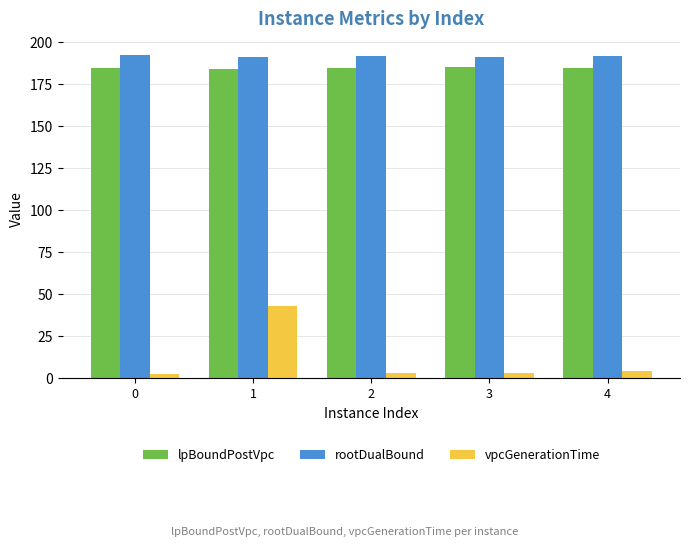

What is the lowest value of the vpcGenerationTime series?

2.9